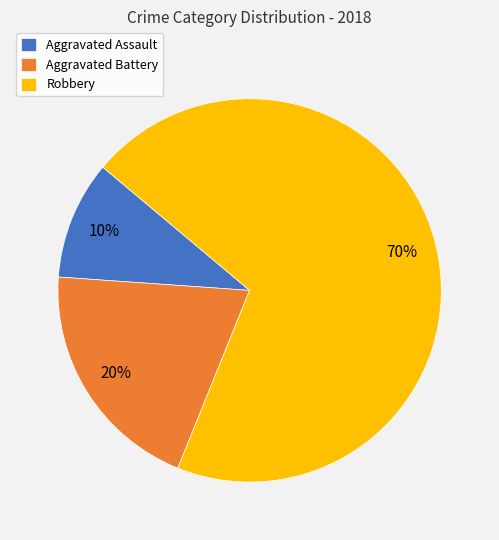

Does Robbery represent more than half of the total?

Yes